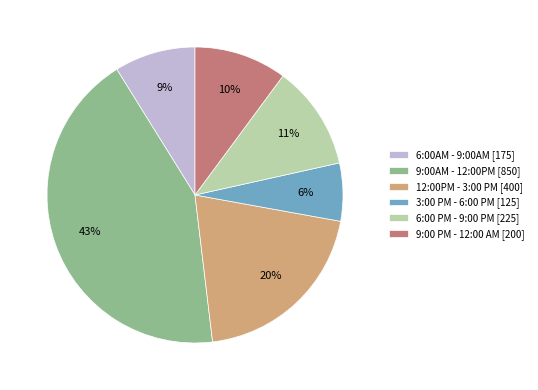

Count the number of slices in the pie.

6